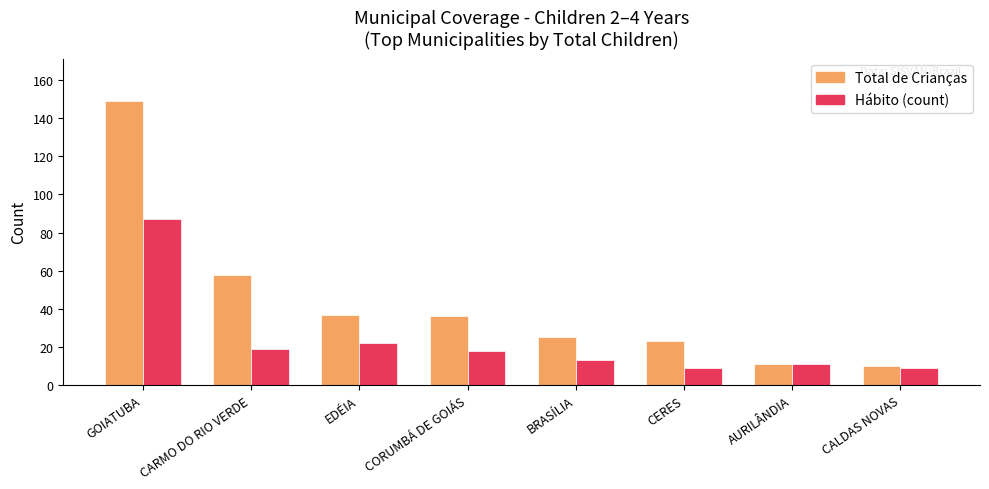

Which series changed the most between CARMO DO RIO VERDE and AURILÂNDIA?

Total de Crianças